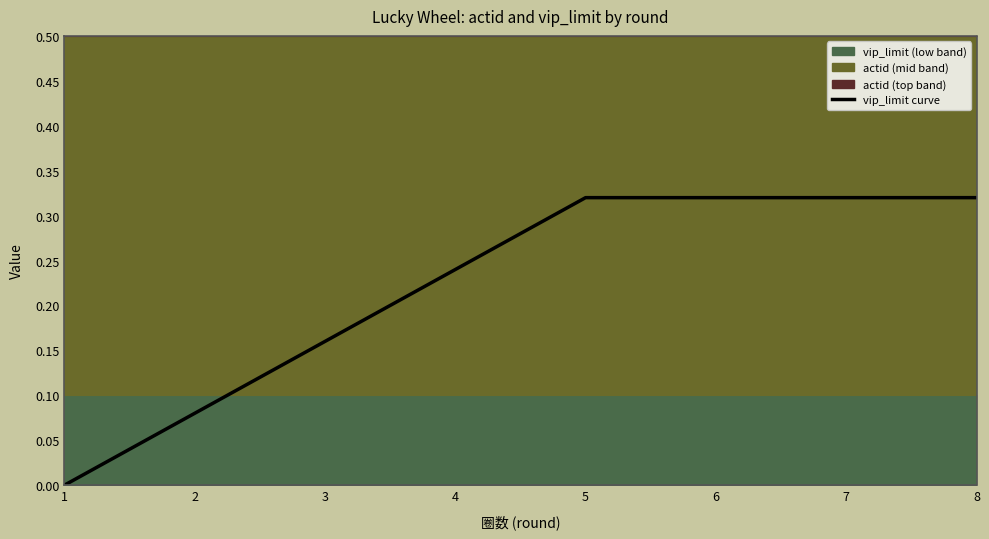

The vip_limit curve series shows 0.5 at 5. True or false?

False